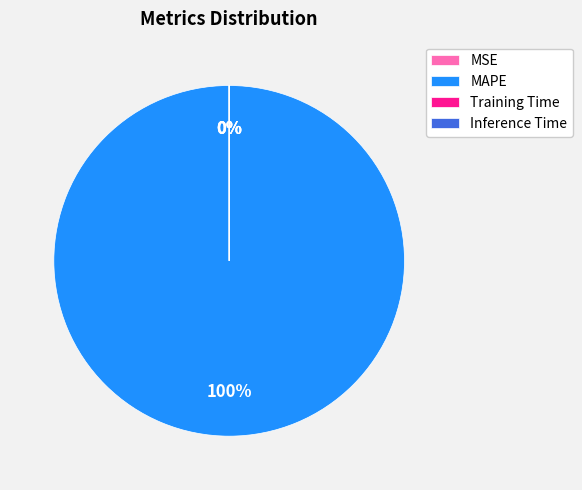

To the nearest percent, what is the difference between the largest and smallest slice percentages?

100%